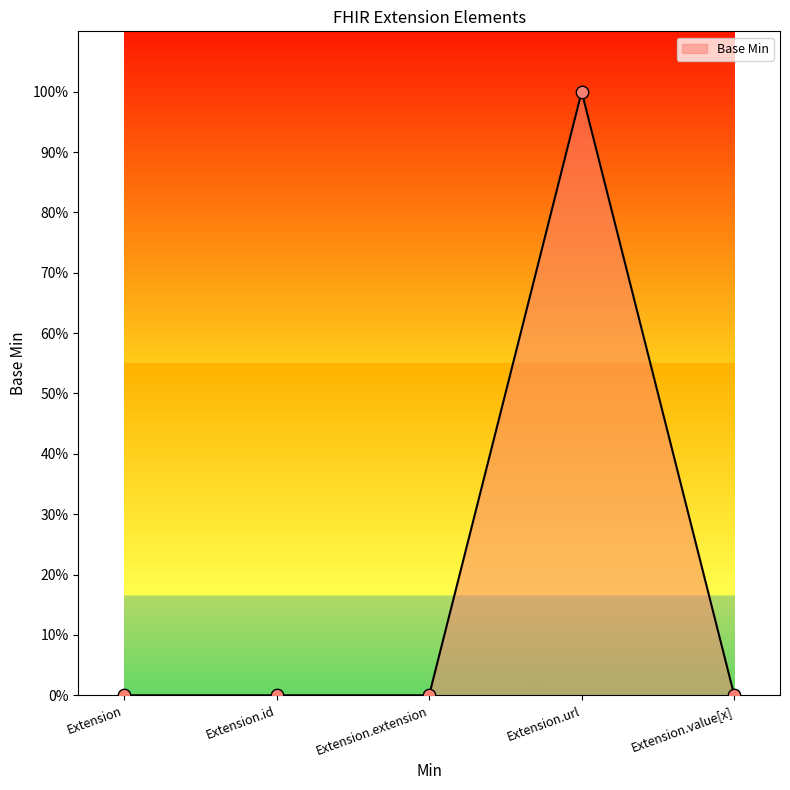

Which has a higher value, Extension.value[x] or Extension.extension?

Extension.value[x]